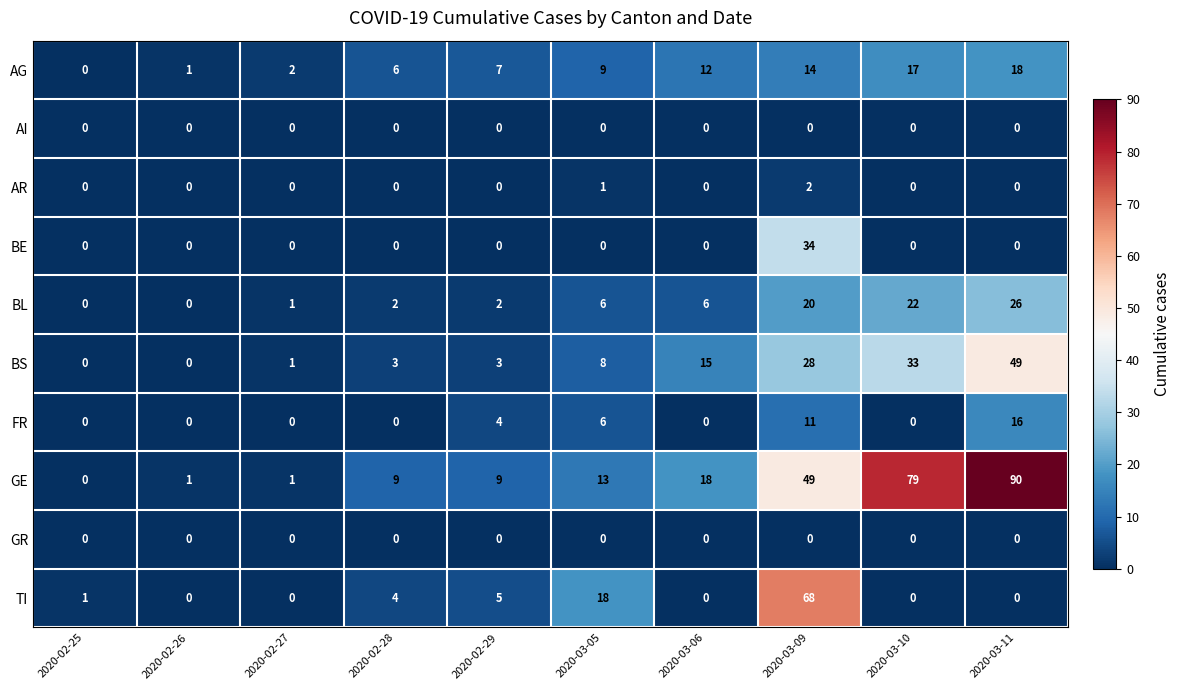

Count the FR values in the range 0 to 6.

8